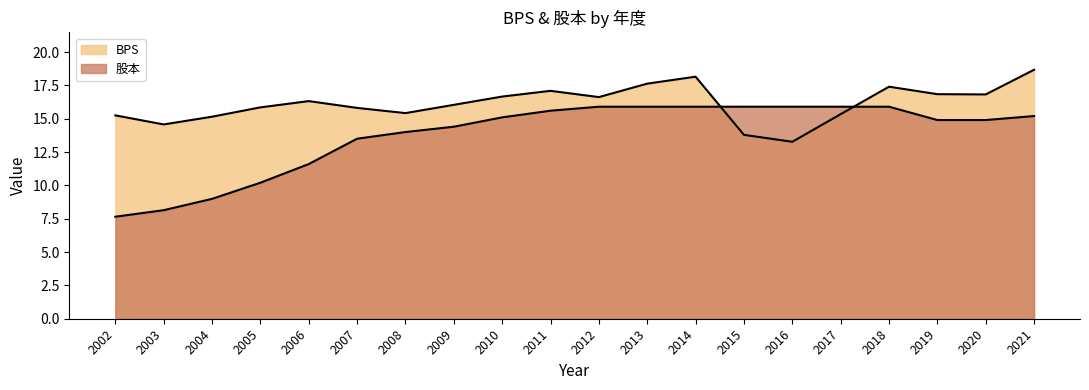

Which series has the largest total across all categories?

BPS